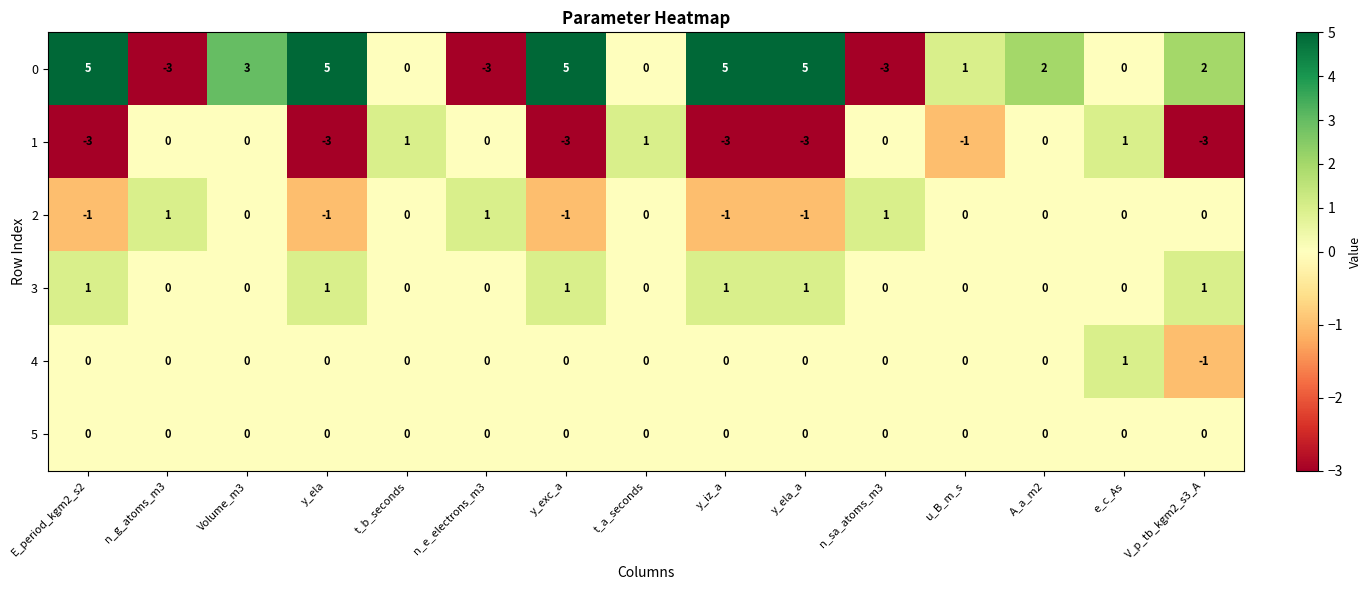

What is the greatest value displayed?

5